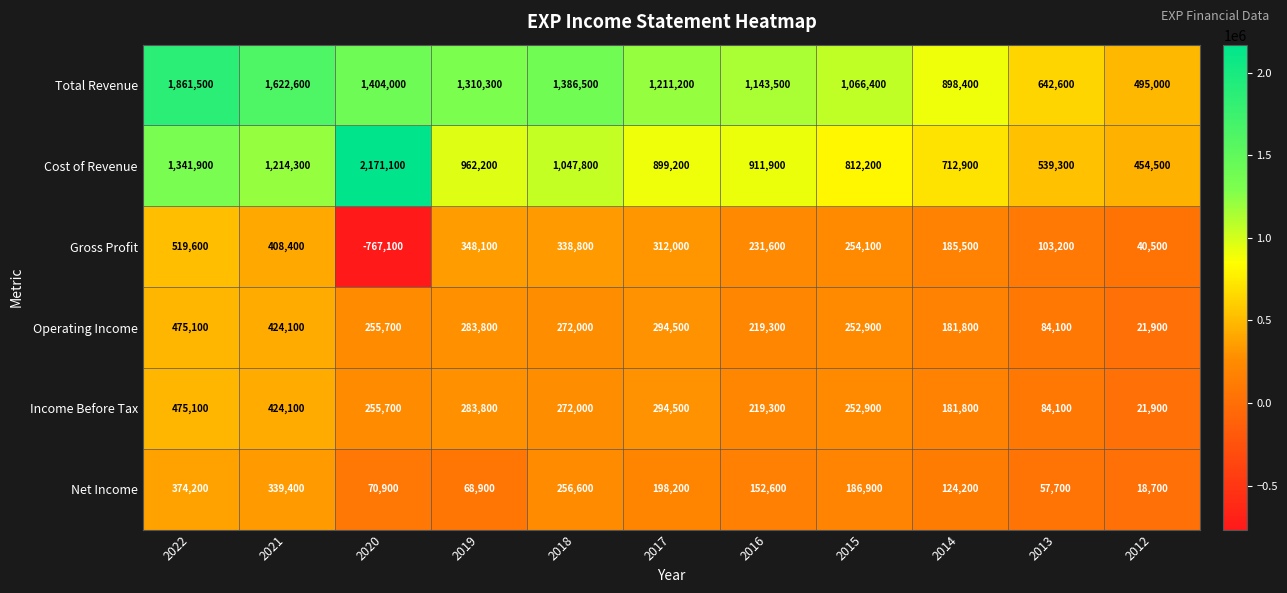

What value does the Total Revenue series have at 2013, to the nearest 100?

642600